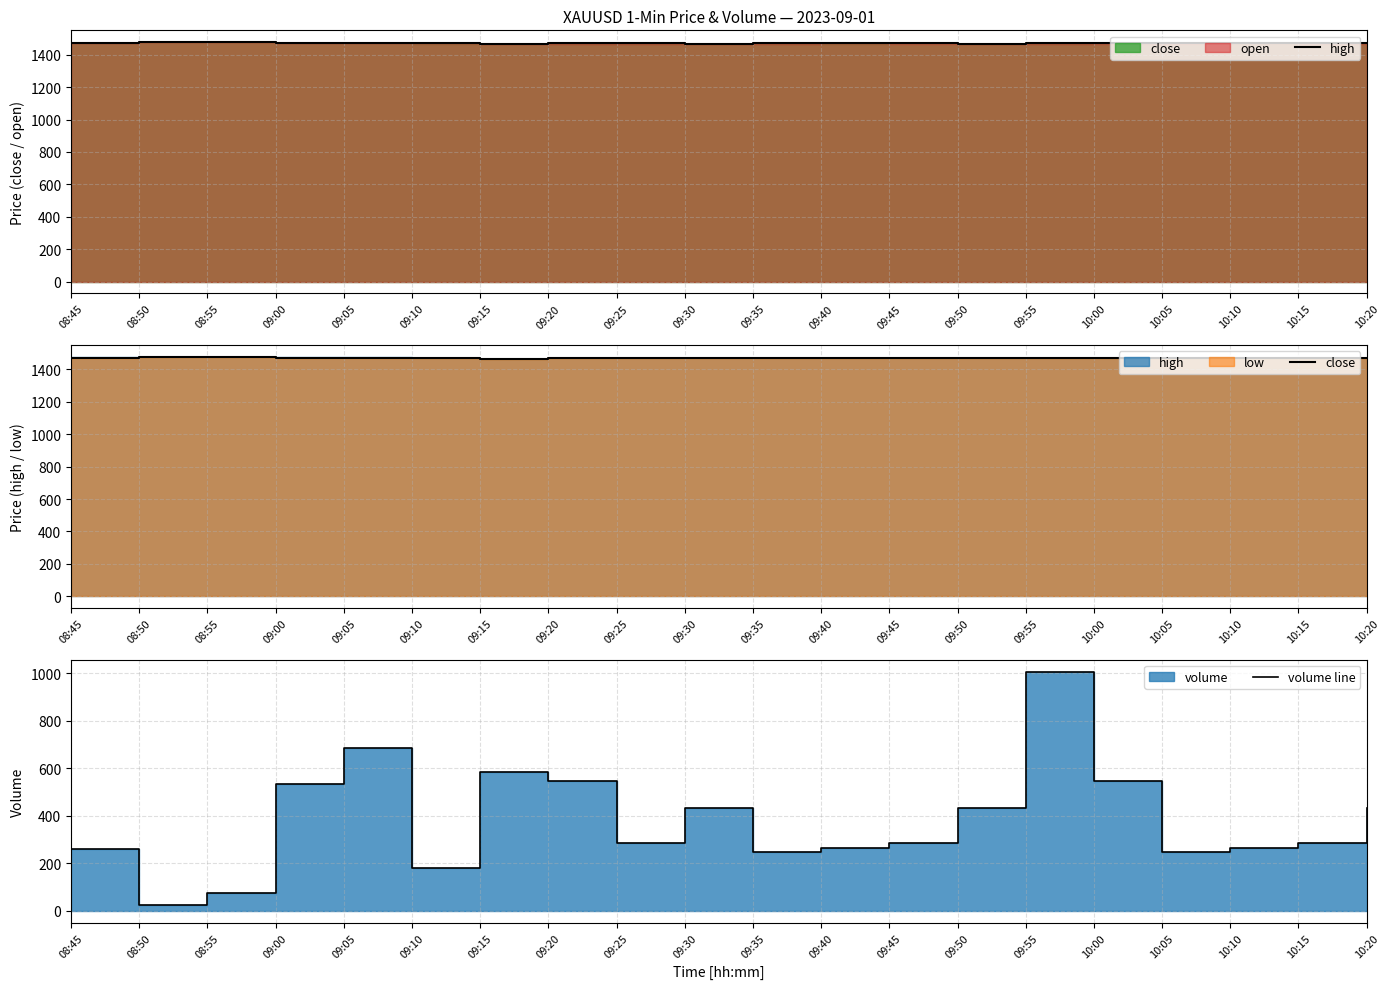

What is the total value across all series at 09:05?

3632.7